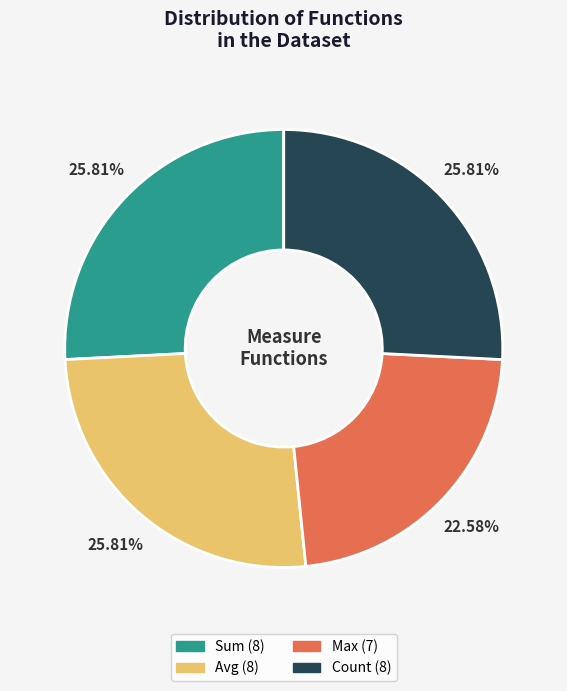

Is there a majority slice in this chart?

No